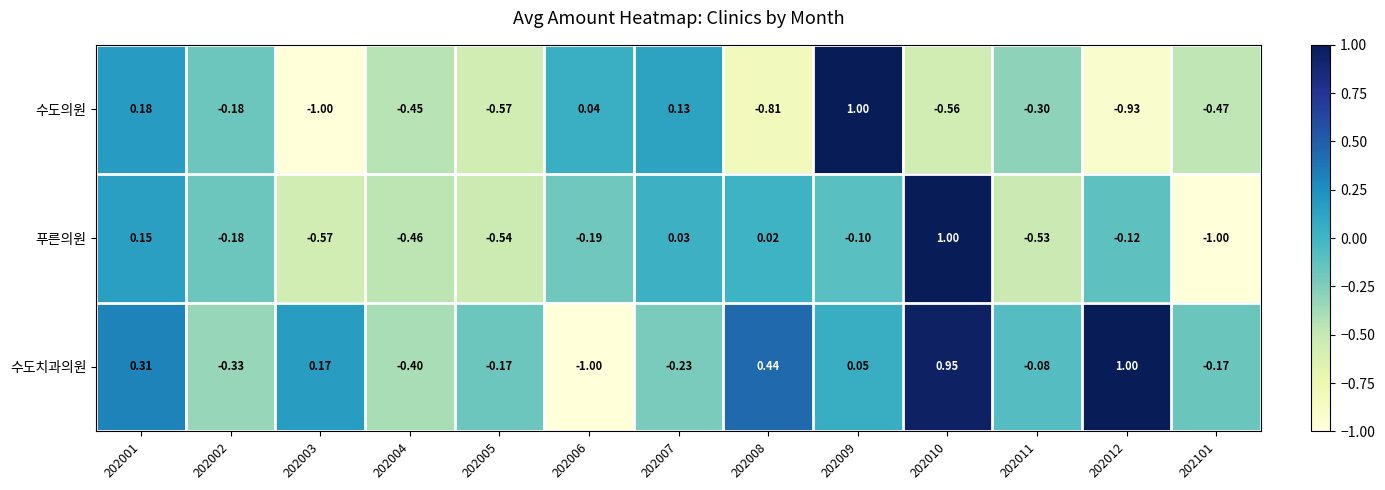

At 202010, list the series in order from largest to smallest.

푸른의원, 수도치과의원, 수도의원